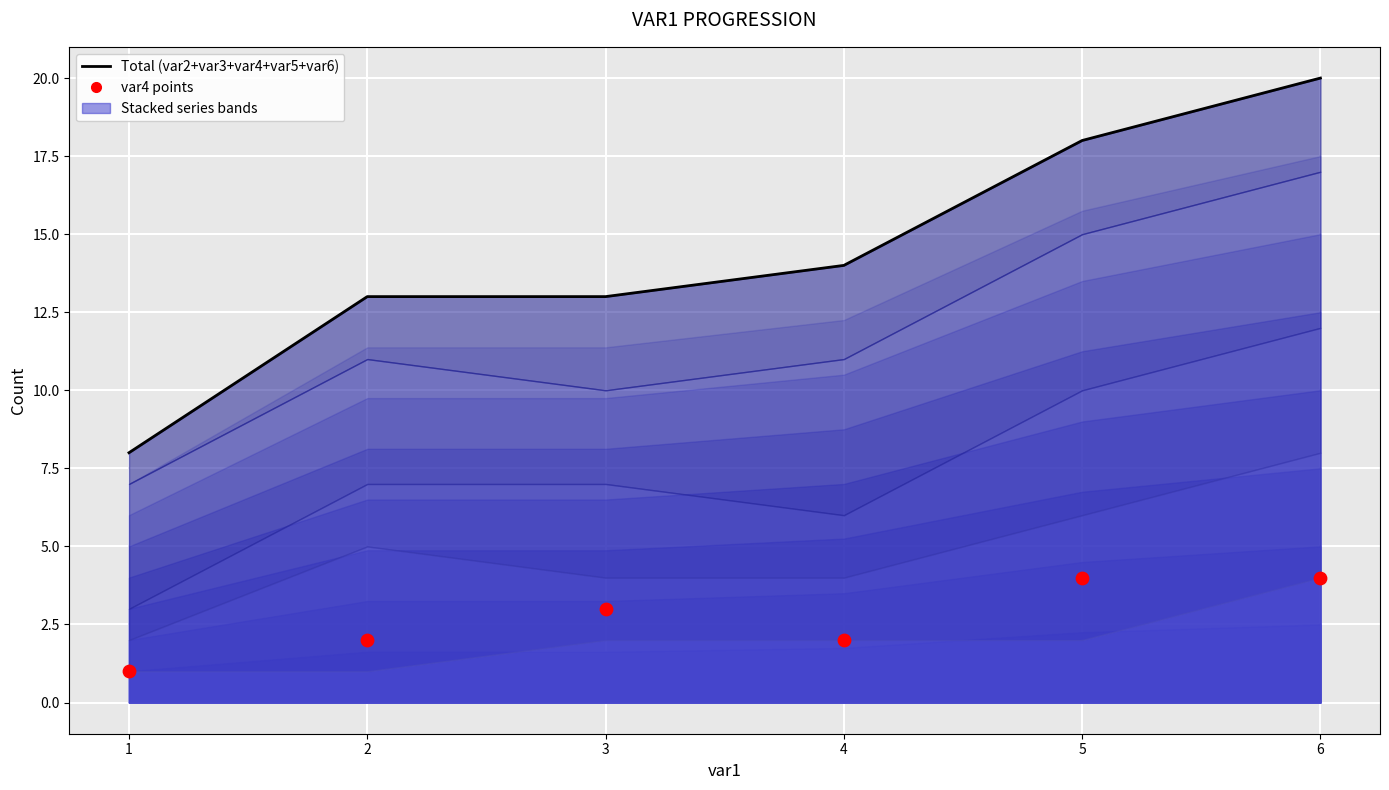

At which category is the sum across all series the highest?

6